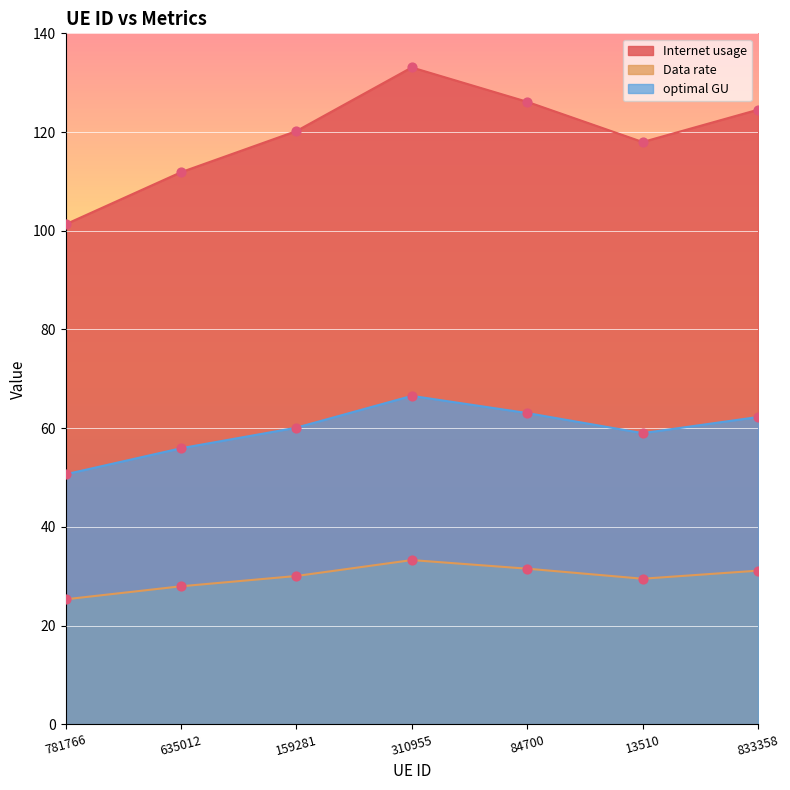

Which series has the largest Y range (max minus min)?

Internet usage